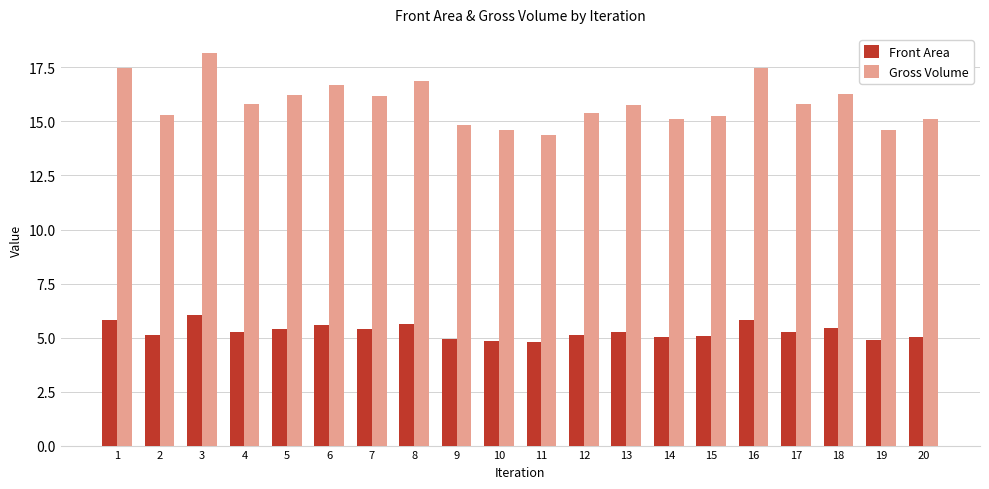

List the series in order of their overall mean, highest first.

Gross Volume, Front Area